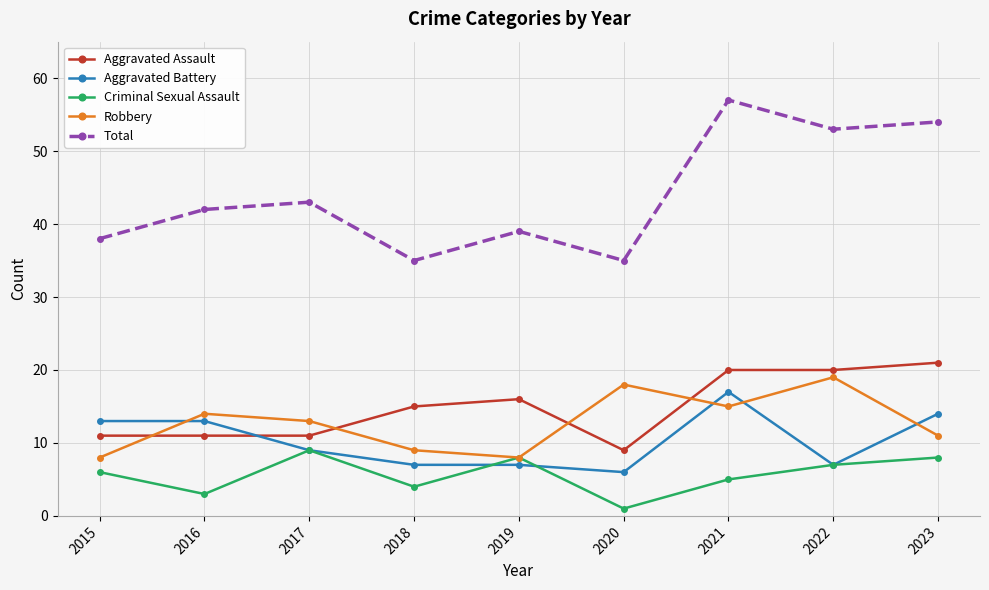

The value of Criminal Sexual Assault at 2017 is 9. True or false?

True